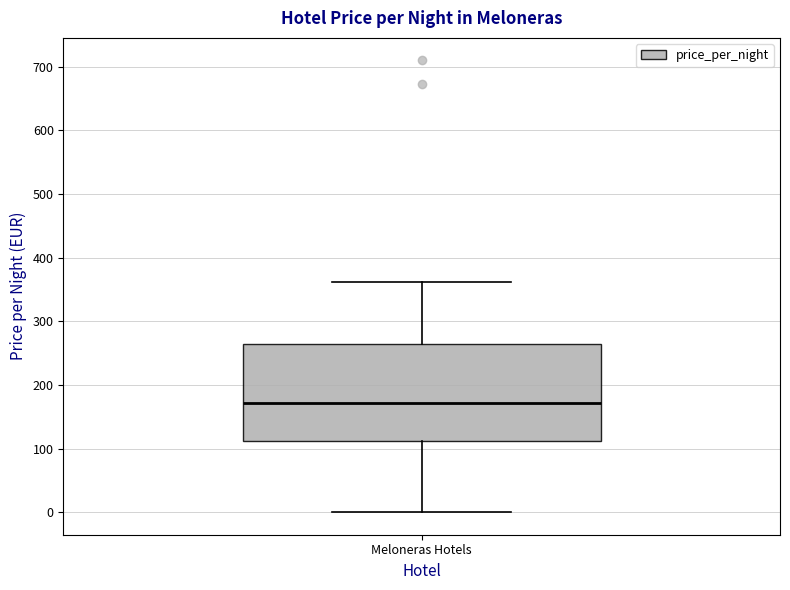

Read this box plot against the y-axis: the position of the median line, the range covered by the box, and the ends of both whiskers. The values are not printed on the chart, so give them approximately, as read against the axis.

median 170, box 110 to 260, whiskers 0 to 360